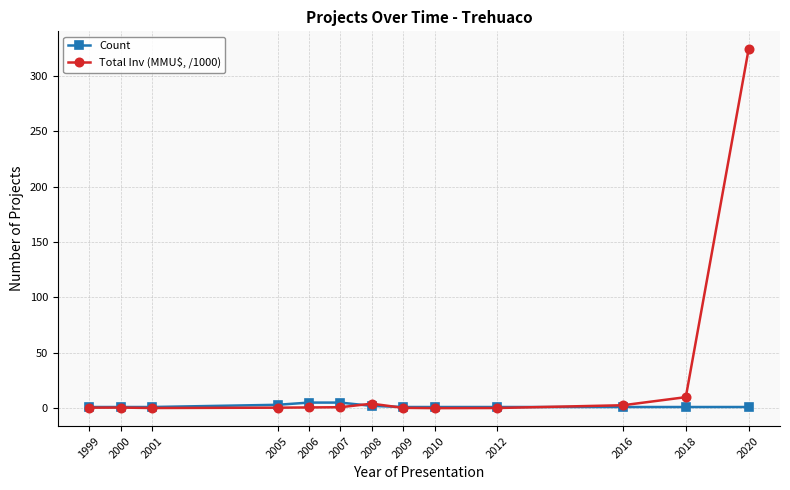

The value of Total Inv (MMU$, /1000) at 2010 is 139.0. True or false?

False